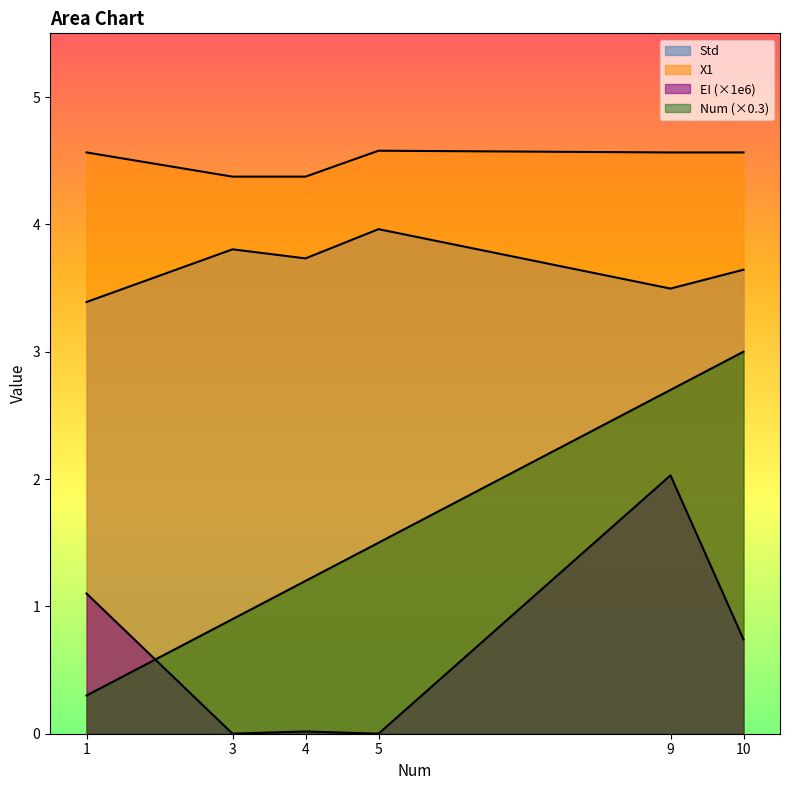

Which label corresponds to the smallest value in the chart?

5